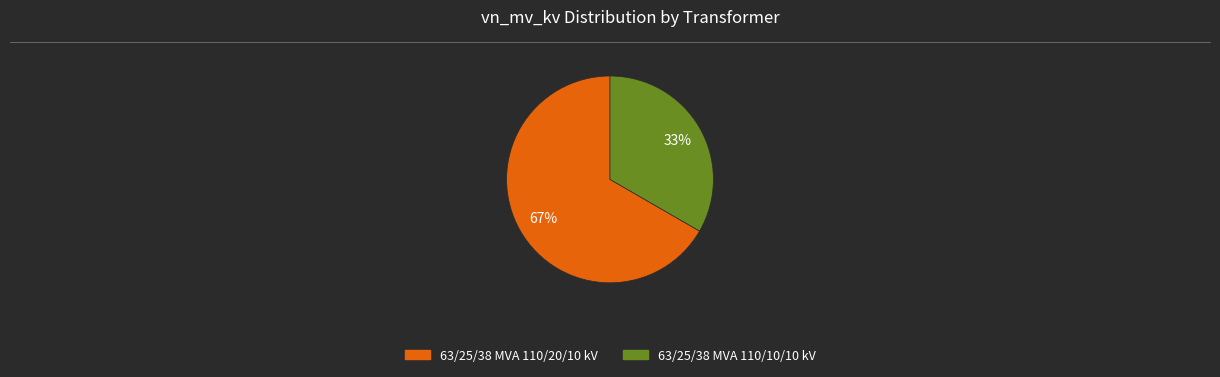

How many slices are in this pie chart?

2